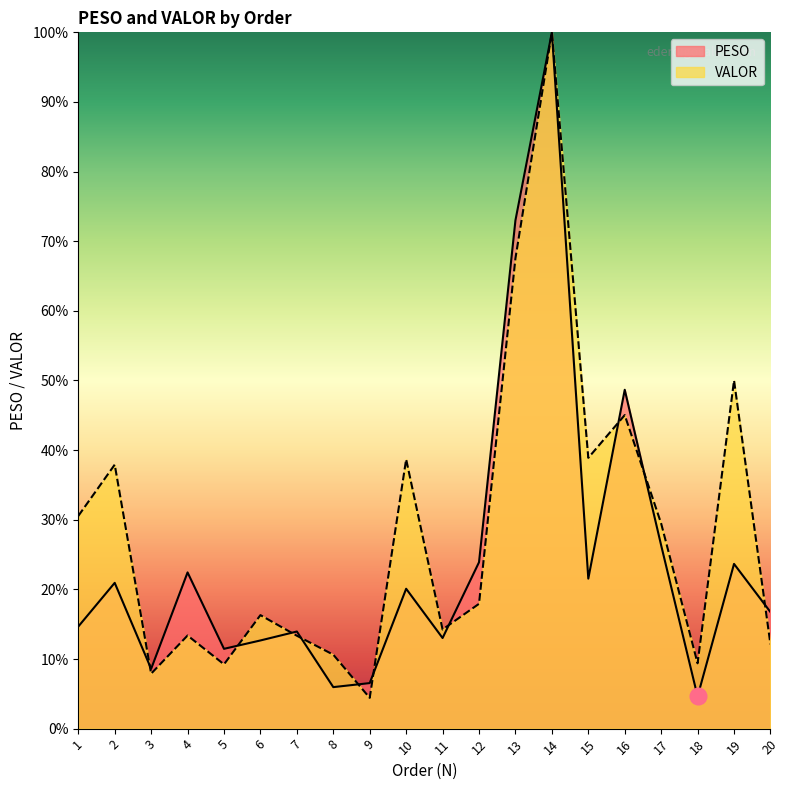

Reading left to right, extract all data points from this chart.

PESO: 1=14.7	2=20.9	3=8.6	4=22.4	5=11.5	6=12.7	7=13.9	8=6.0	9=6.5	10=20.1	11=13.0	12=23.9	13=73.0	14=100.0	15=21.5	16=48.7	17=26.3	18=4.6	19=23.7	20=16.7
VALOR: 1=30.5	2=37.9	3=7.9	4=13.4	5=9.2	6=16.3	7=13.3	8=10.6	9=4.4	10=38.7	11=14.2	12=17.9	13=67.5	14=100.0	15=38.9	16=45.0	17=29.5	18=9.4	19=50.0	20=12.1